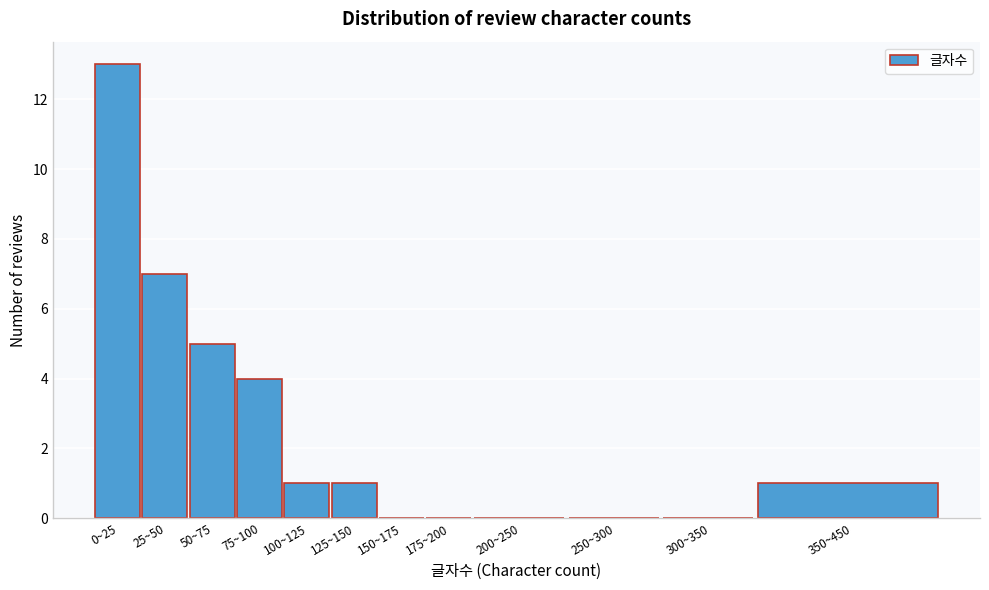

Reading left to right, what are all the values shown in this chart?

0~25=13	25~50=7	50~75=5	75~100=4	100~125=1	125~150=1	150~175=0	175~200=0	200~250=0	250~300=0	300~350=0	350~450=1